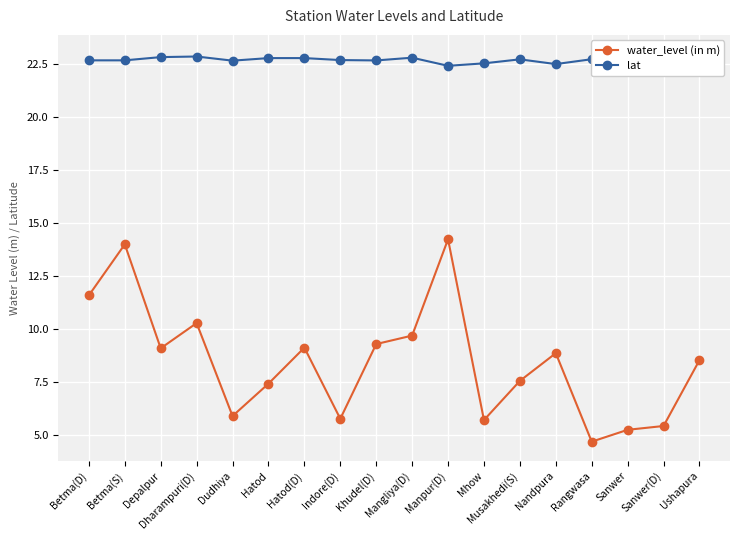

At which category does lat reach its first local valley?

Dudhiya